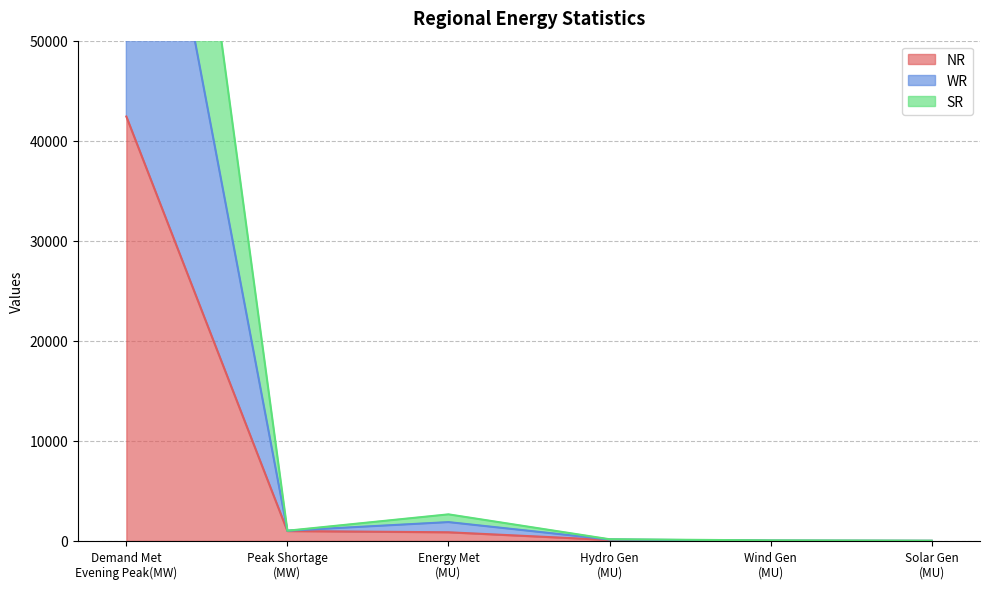

Which series has the largest total across all categories?

WR